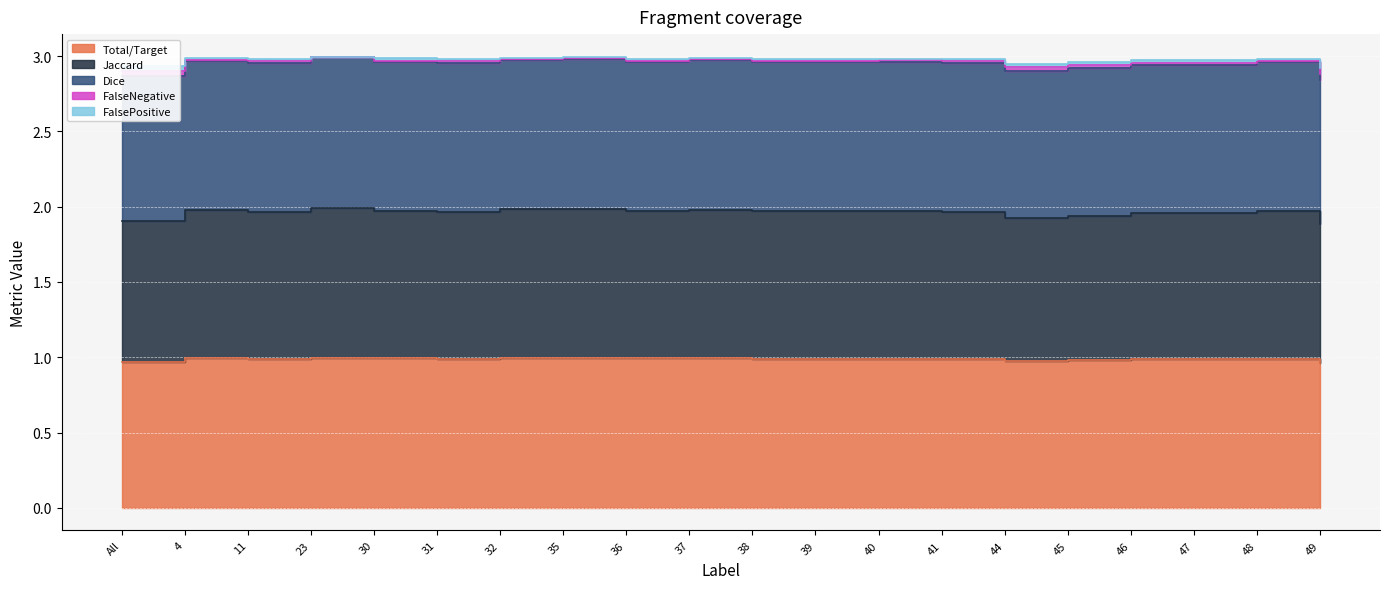

At which label does FalseNegative reach its minimum?

49